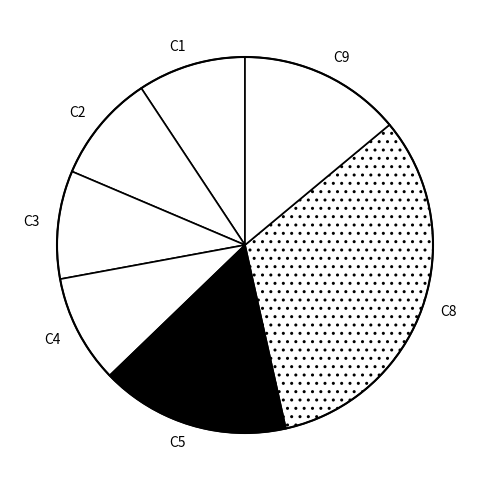

Between C5 and C9, which is larger?

C5